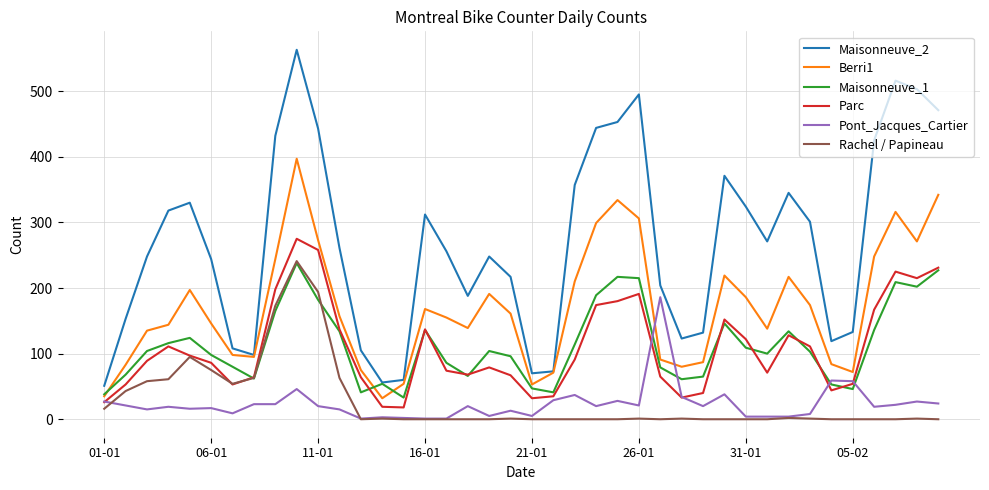

What is the maximum value shown in the chart?

563